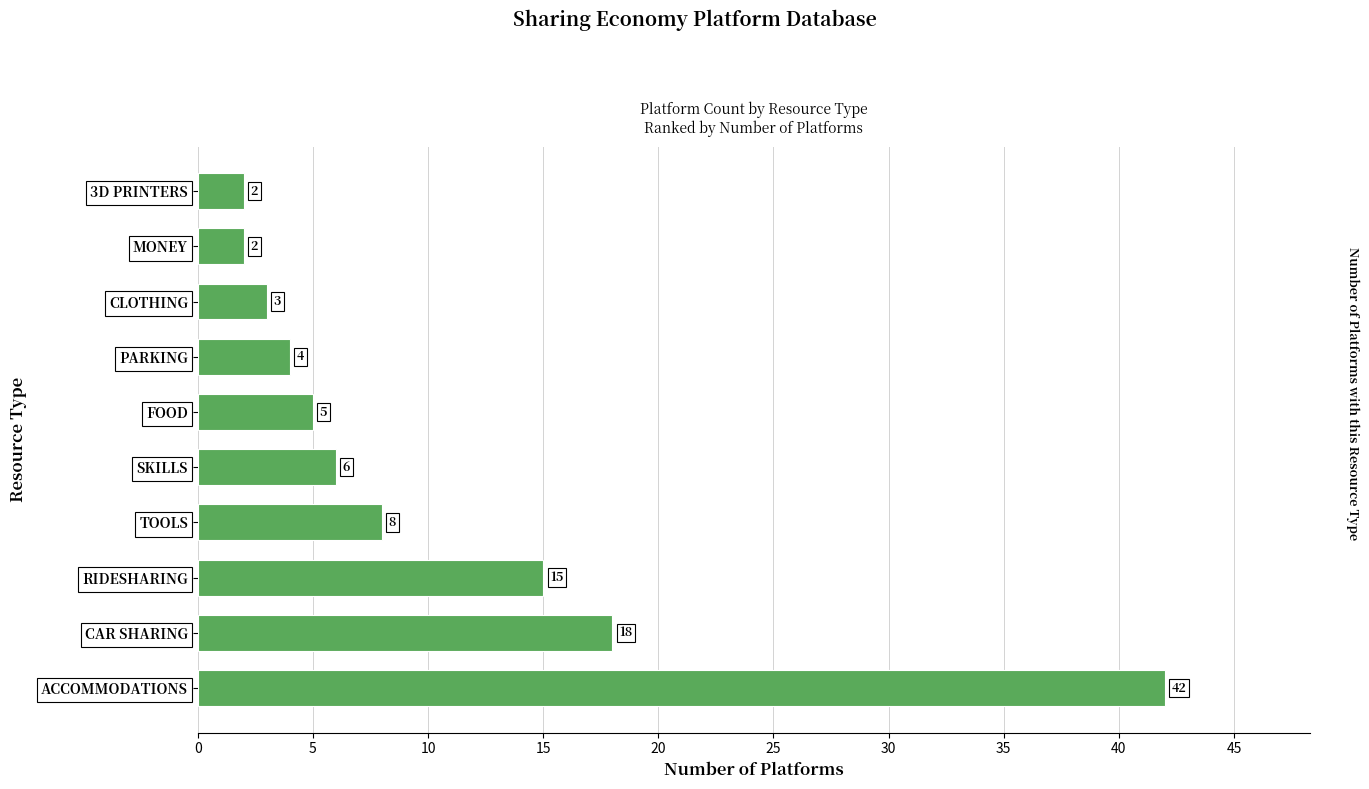

What is the maximum value shown in the chart?

42